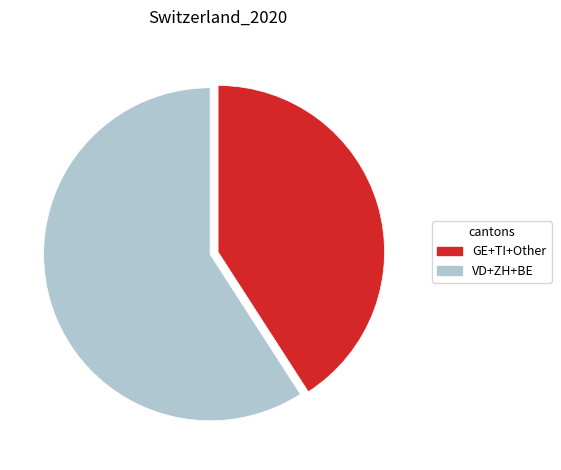

Is there any slice that represents more than half of the pie?

Yes